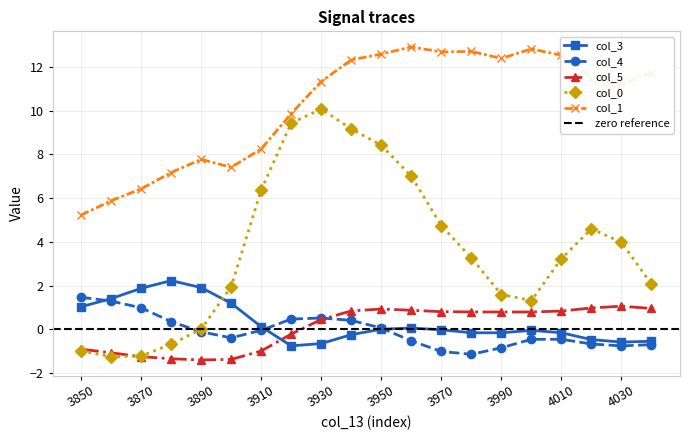

Rank the categories by col_0 value from lowest to highest.

3860, 3870, 3850, 3880, 3890, 4000, 3990, 3900, 4040, 4010, 3980, 4030, 4020, 3970, 3910, 3960, 3950, 3940, 3920, 3930